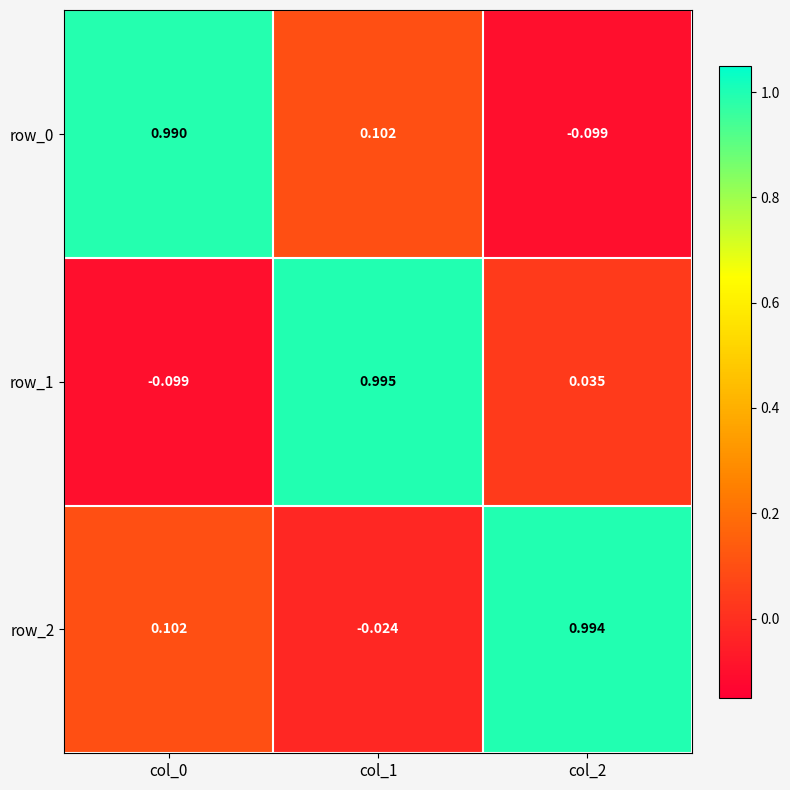

Reading left to right, transcribe all the data shown in this chart.

row_0: 1.0	0.1	-0.1
row_1: -0.1	1.0	0.0
row_2: 0.1	-0.0	1.0